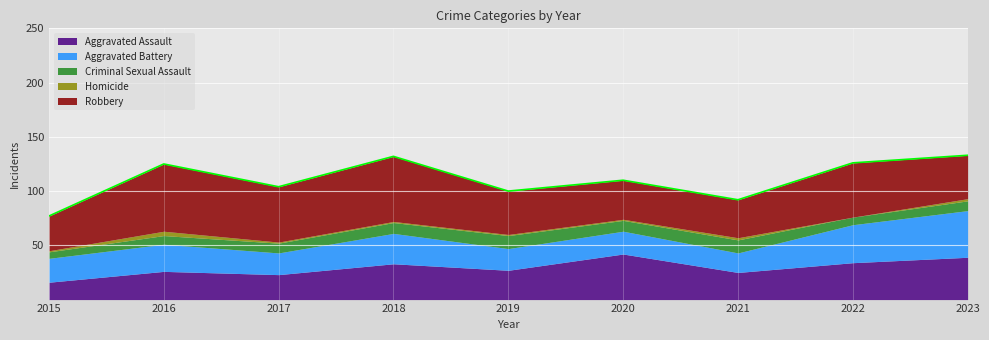

What is the sum of the Aggravated Battery values at 2023 and 2017?

63